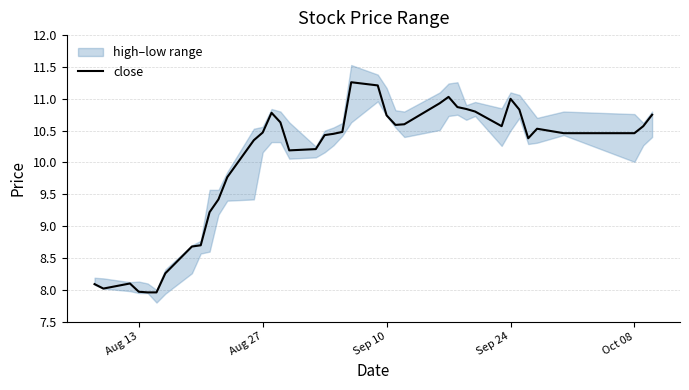

What is the highest value of the close series?

11.3